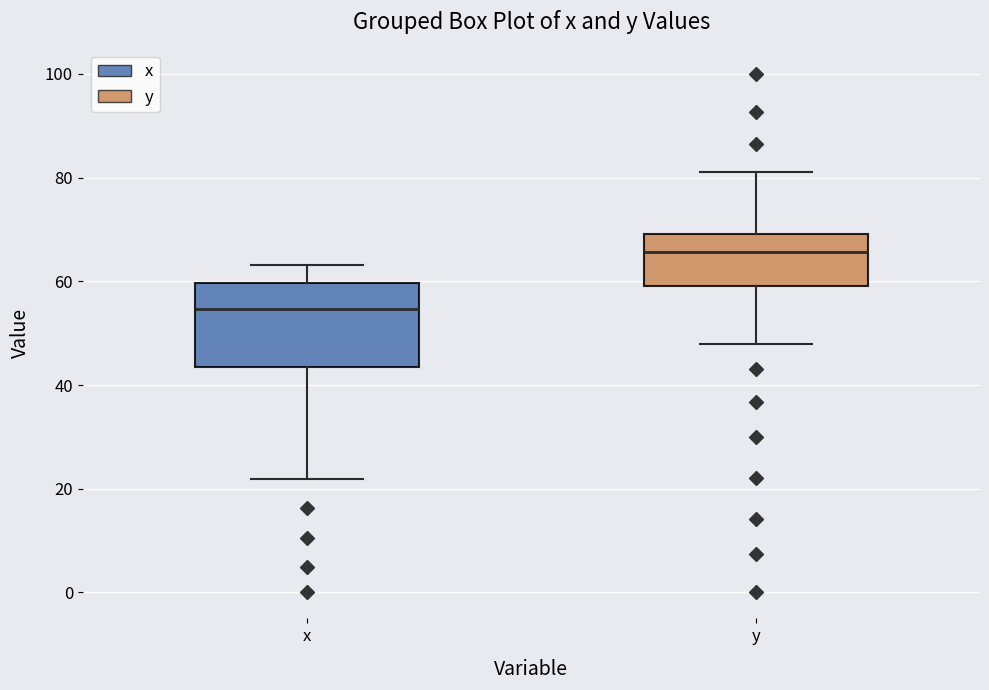

Which box has the lowest median line?

x